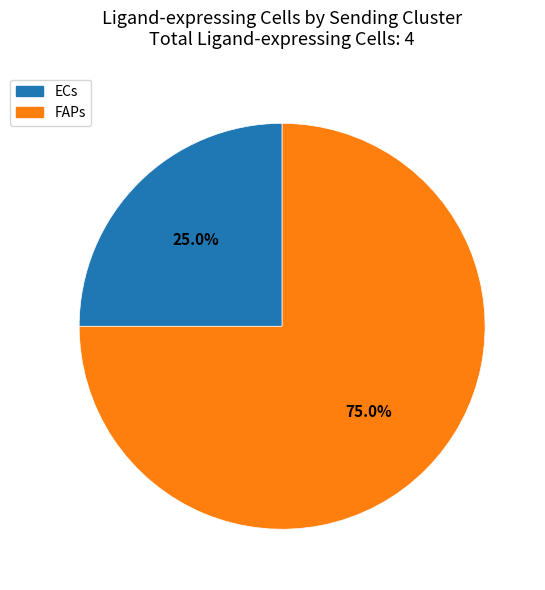

Is it true that ECs is 18% of the pie?

False